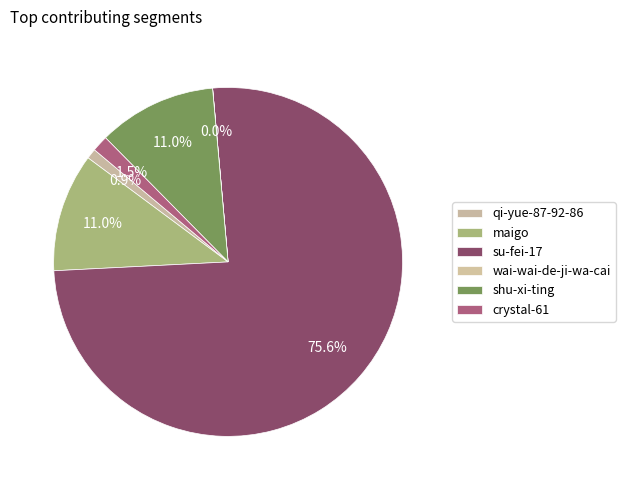

Which slice represents more than half of the pie?

su-fei-17